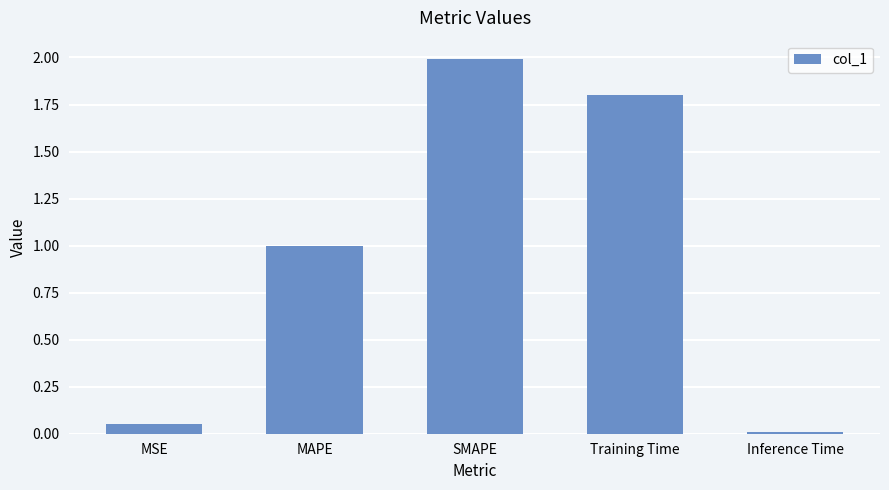

At which category does the chart reach its minimum across all series?

Inference Time